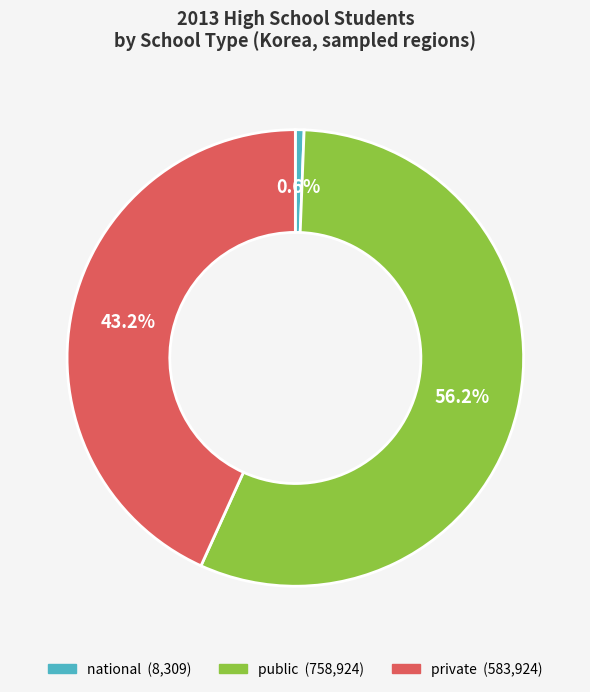

To the nearest percent, what is the combined percentage of private and national?

44%